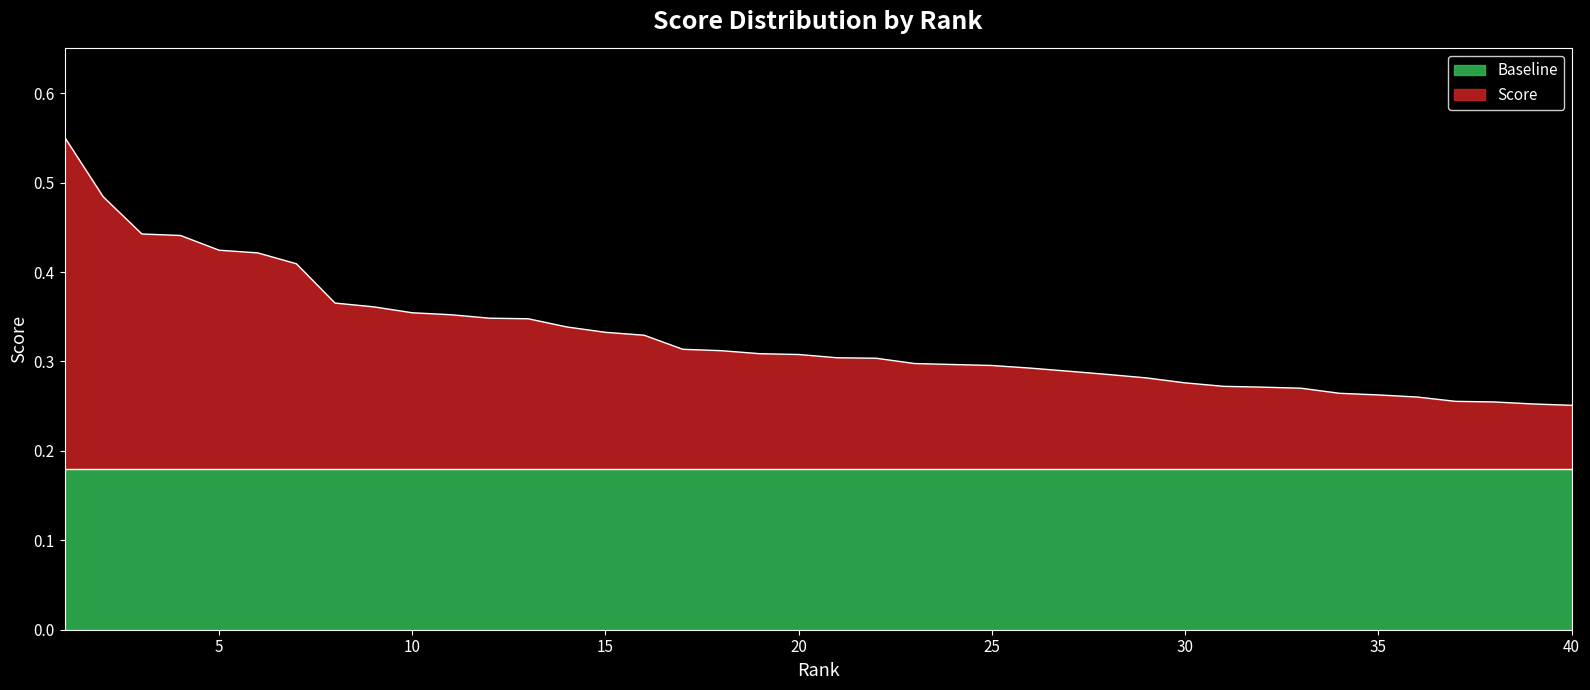

Where is the data nearest to the value 0?

40